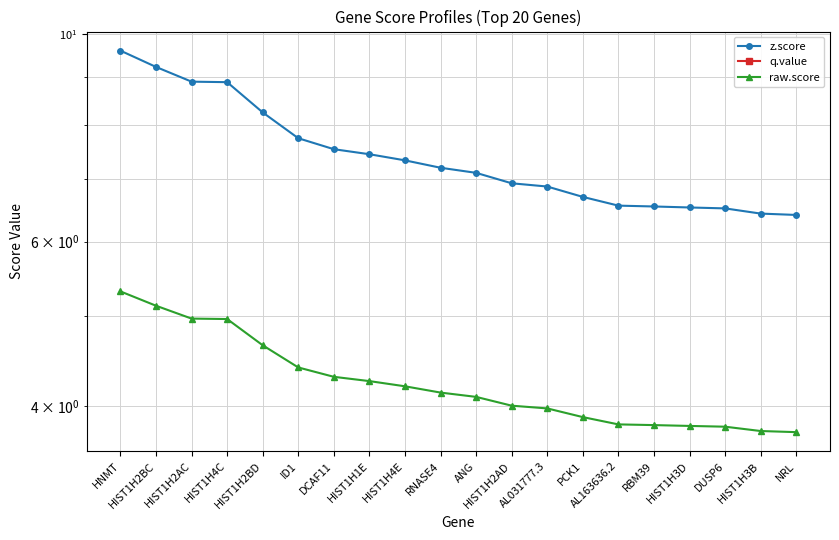

What is the difference between the highest and lowest values at DUSP6?

6.5